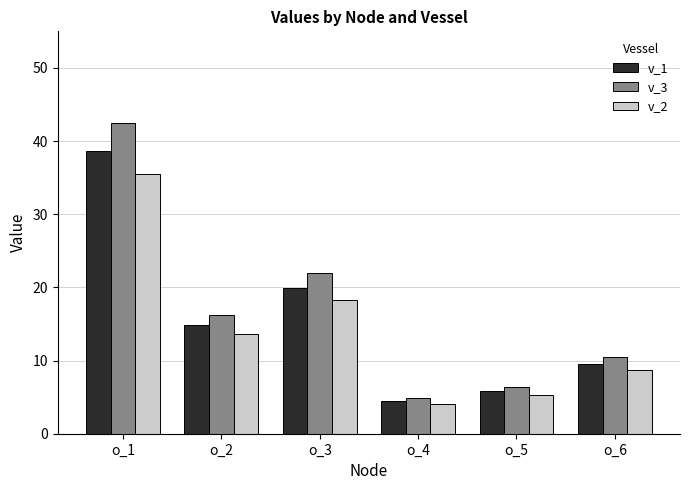

Reading right to left, what are all the values shown in this chart?

v_1: o_6=9.5	o_5=5.8	o_4=4.4	o_3=20.0	o_2=14.8	o_1=38.7
v_3: o_6=10.5	o_5=6.4	o_4=4.9	o_3=21.9	o_2=16.3	o_1=42.5
v_2: o_6=8.7	o_5=5.3	o_4=4.1	o_3=18.3	o_2=13.6	o_1=35.4